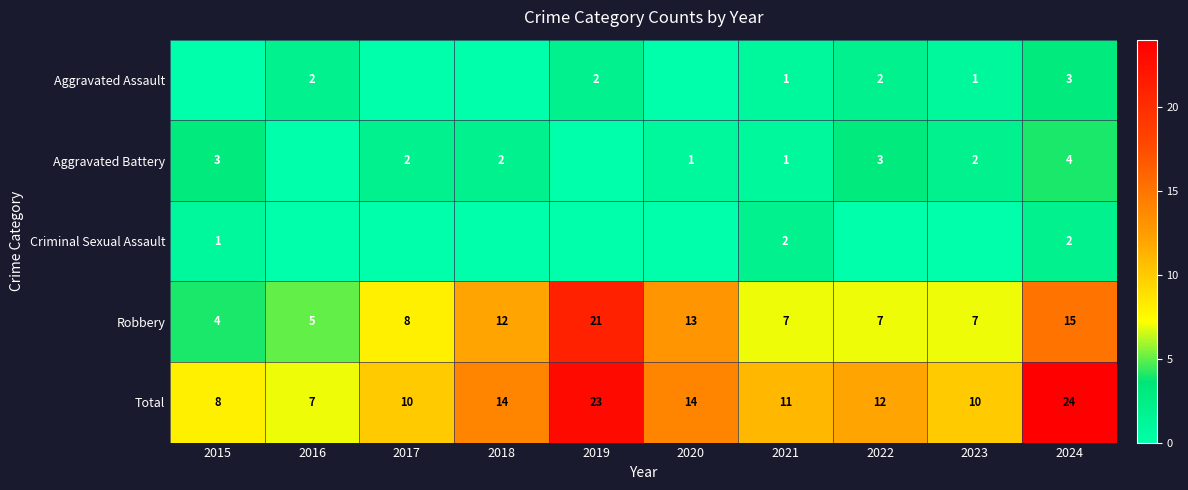

The value of Aggravated Battery at 2017 is 2. True or false?

True